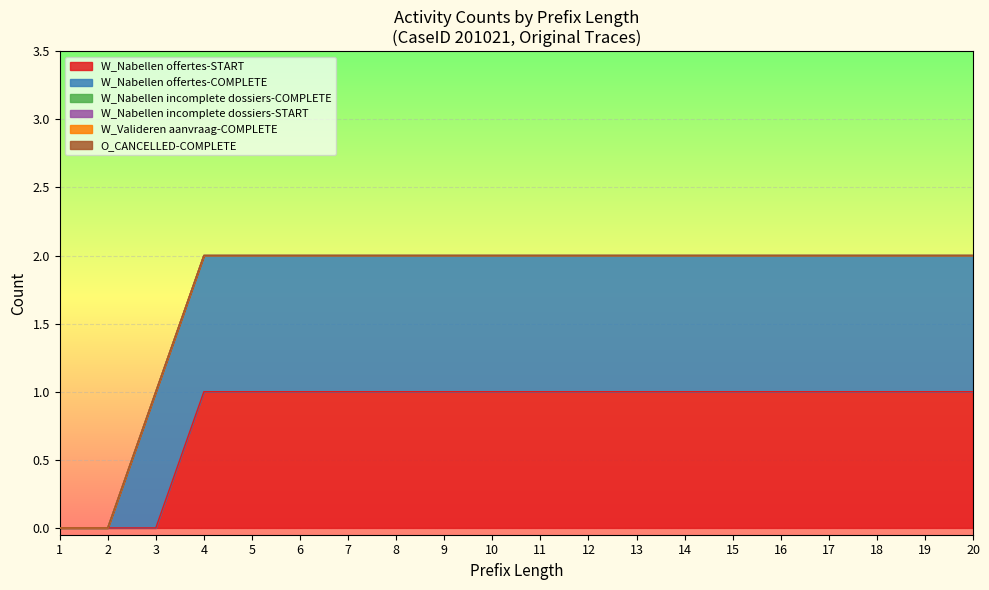

At which label does W_Valideren aanvraag-COMPLETE reach its peak?

1